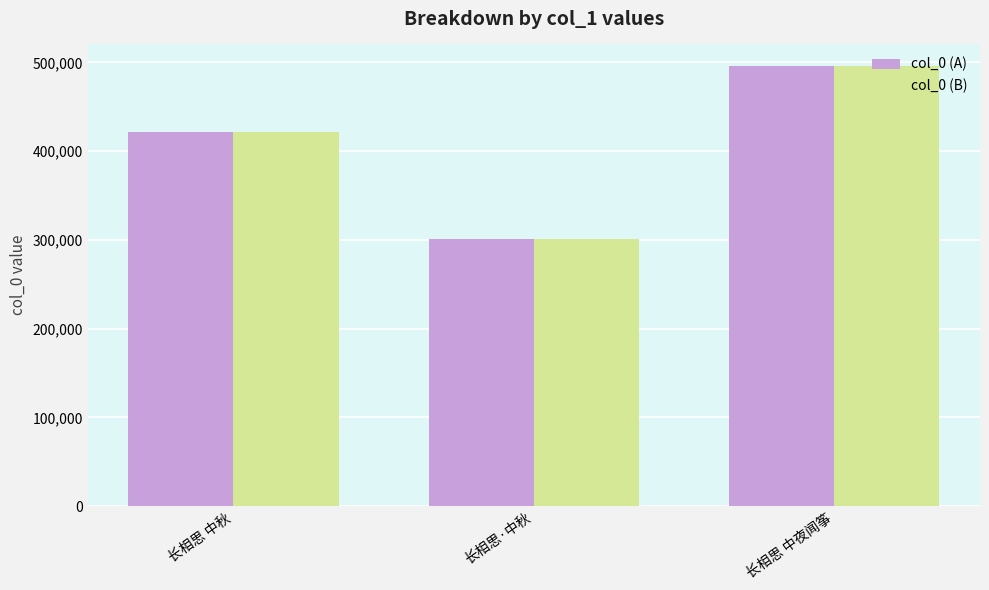

What is the difference between the col_0 (A) values at 长相思 中秋 and 长相思 中夜闻筝?

74295